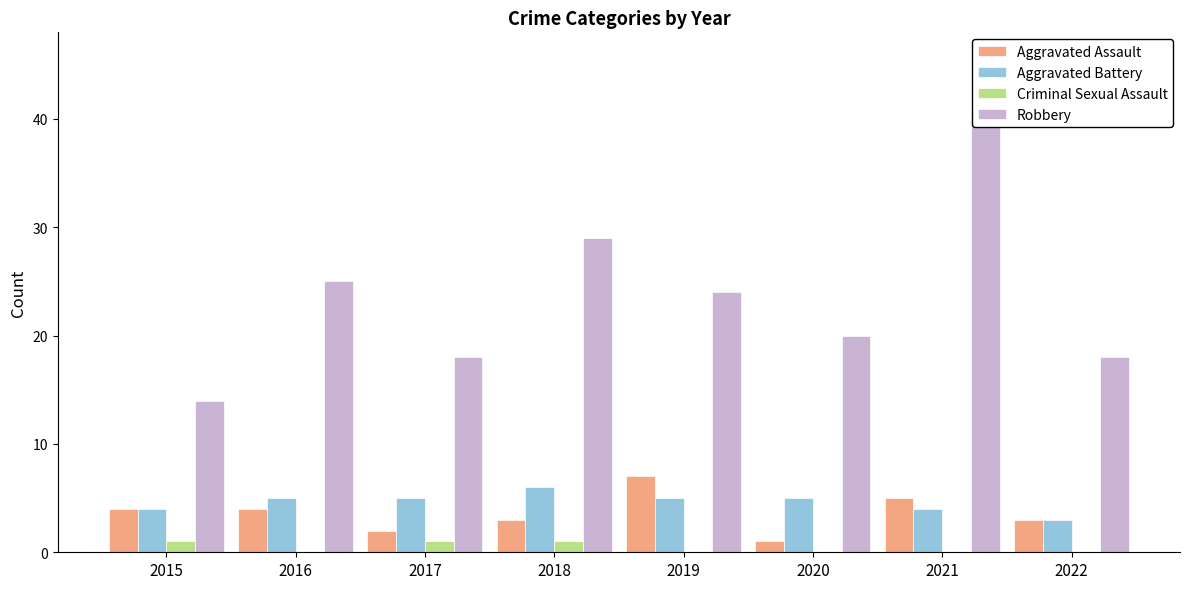

How many groups of bars are there?

8